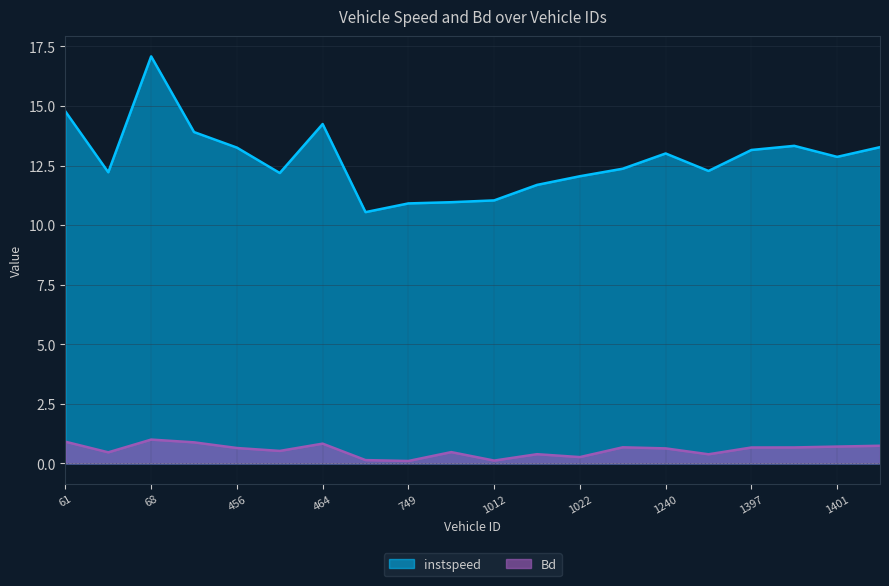

True or false: Bd has more than 2 points higher than both neighbors.

True